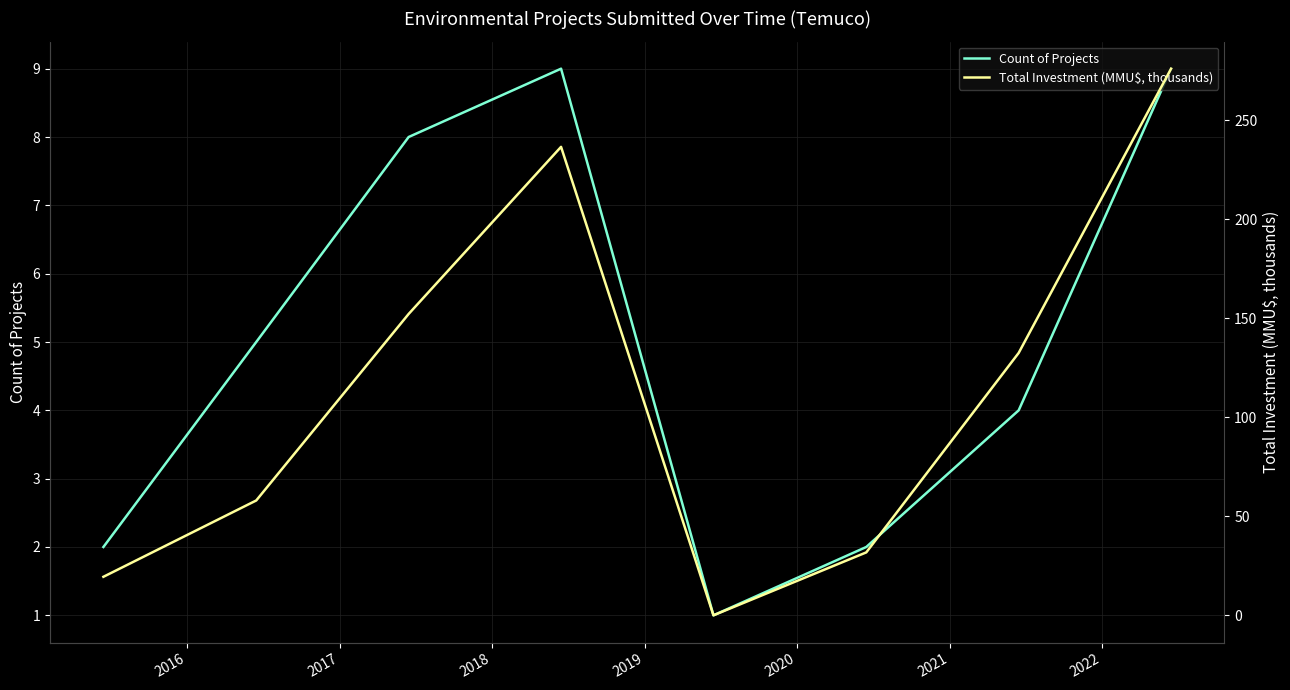

What is the maximum value for Count of Projects?

9